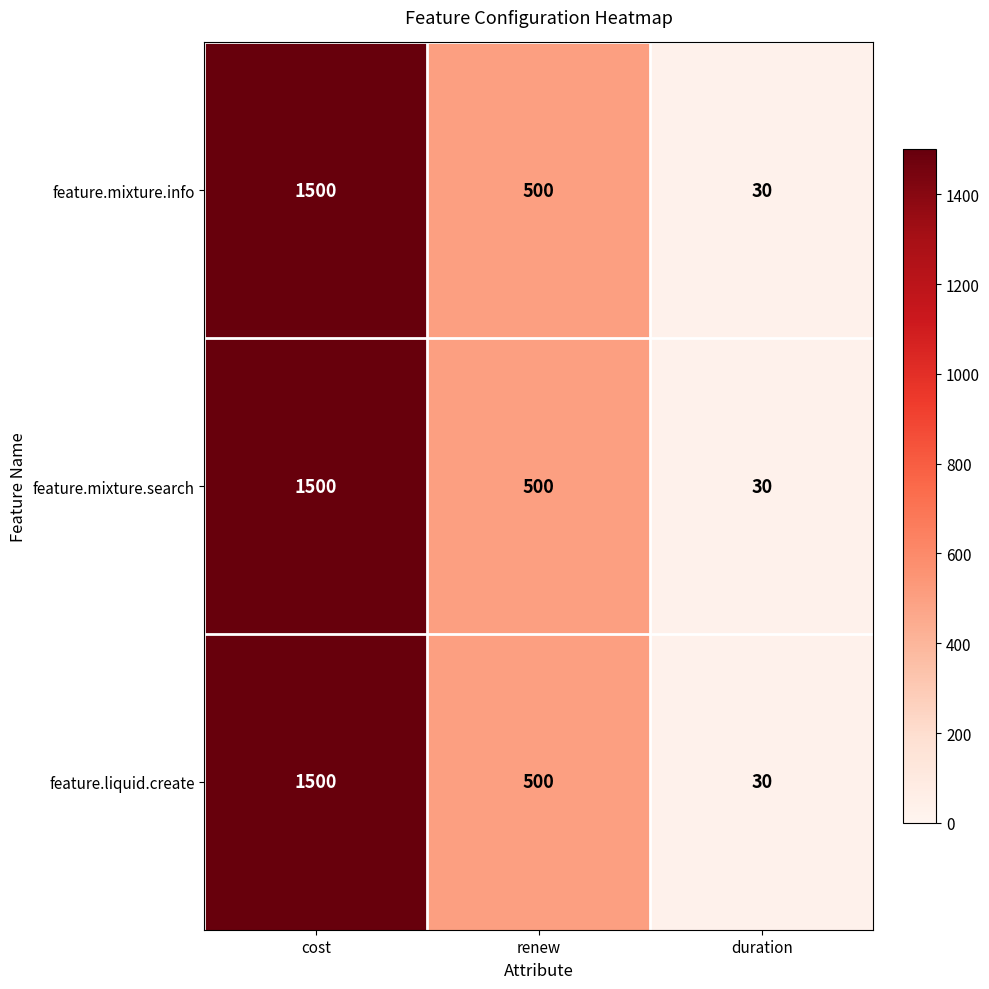

What is the average value of the feature.mixture.search series?

677